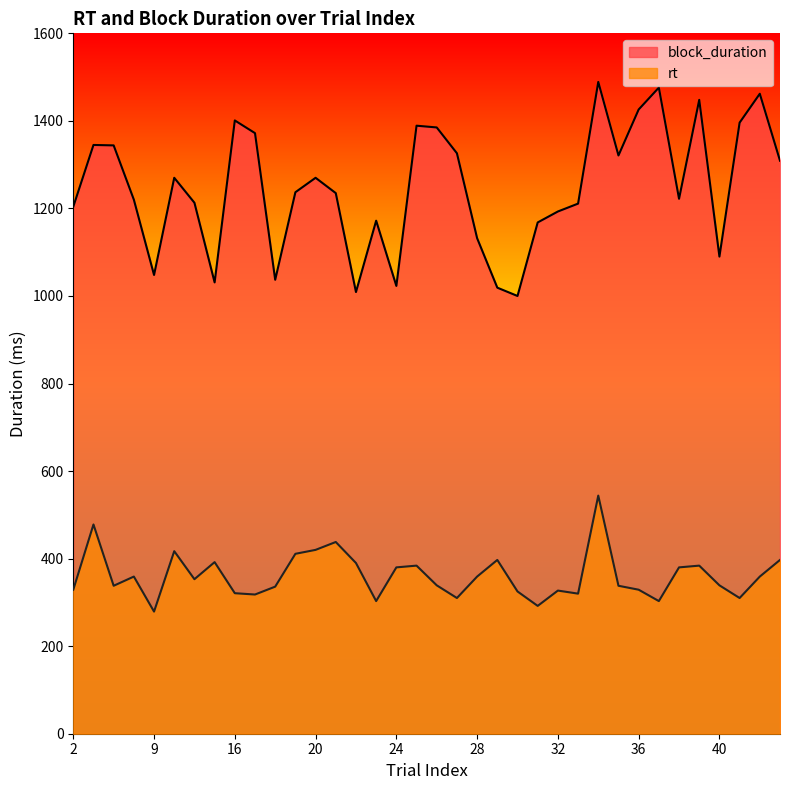

True or false: block_duration and rt cross at least once.

False